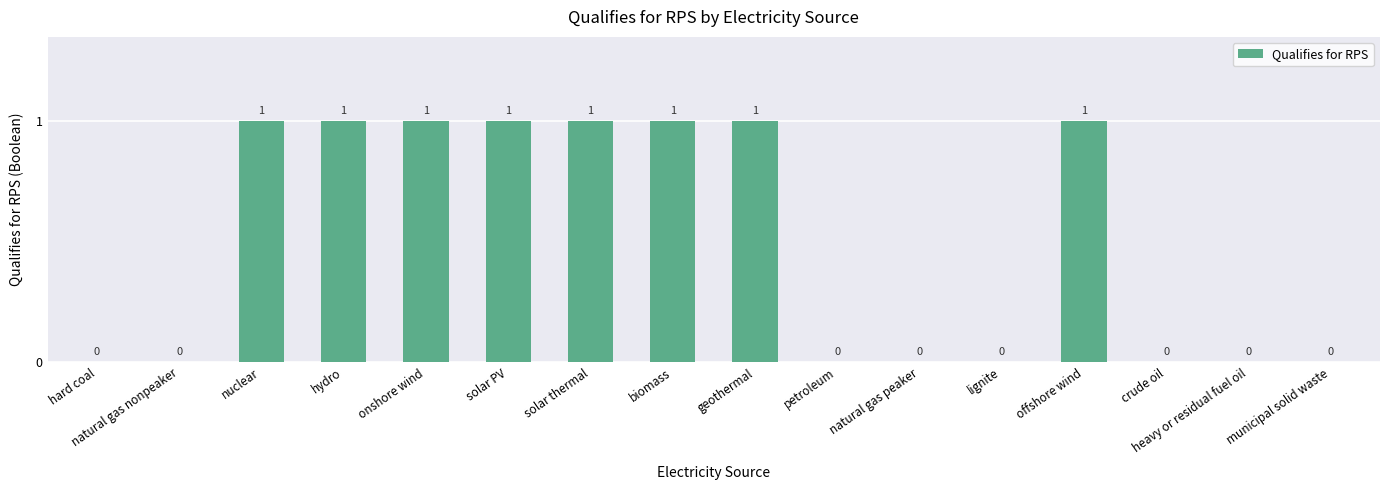

True or false: the data shows 0 at onshore wind.

False